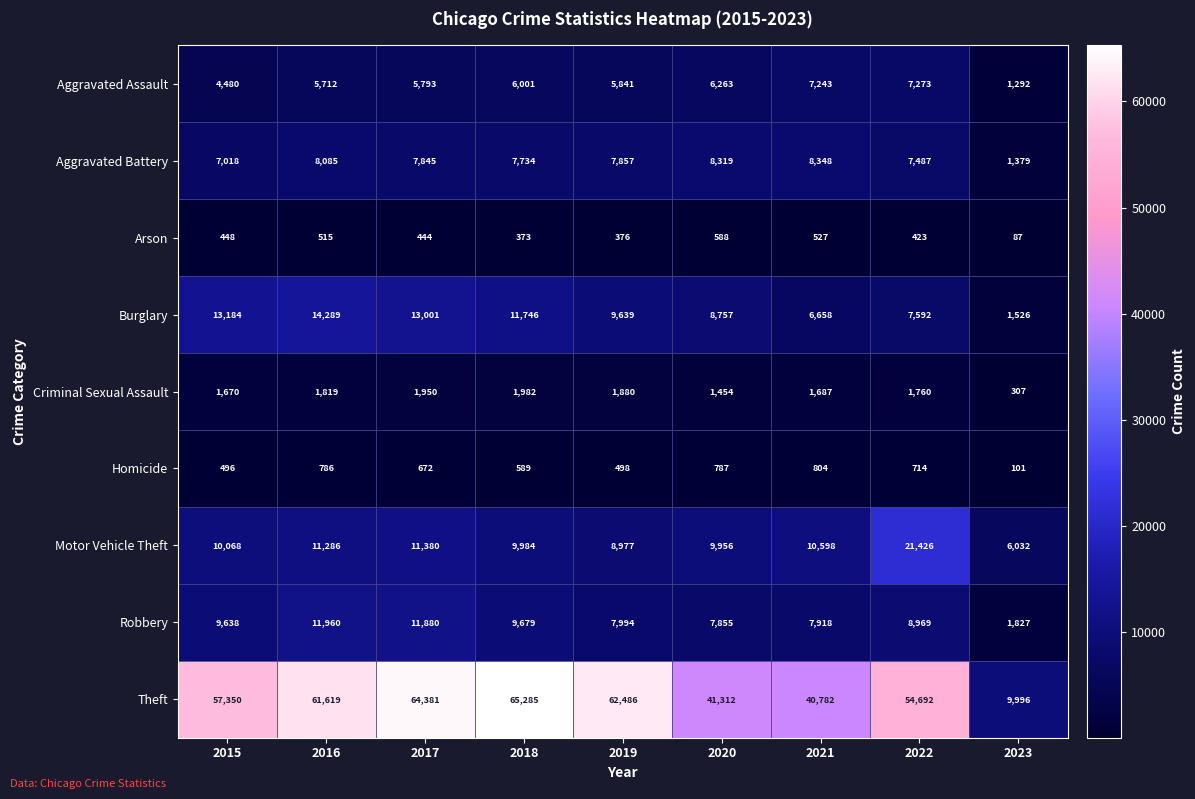

What is the difference between the maximum and second lowest values in the Motor Vehicle Theft series?

12449